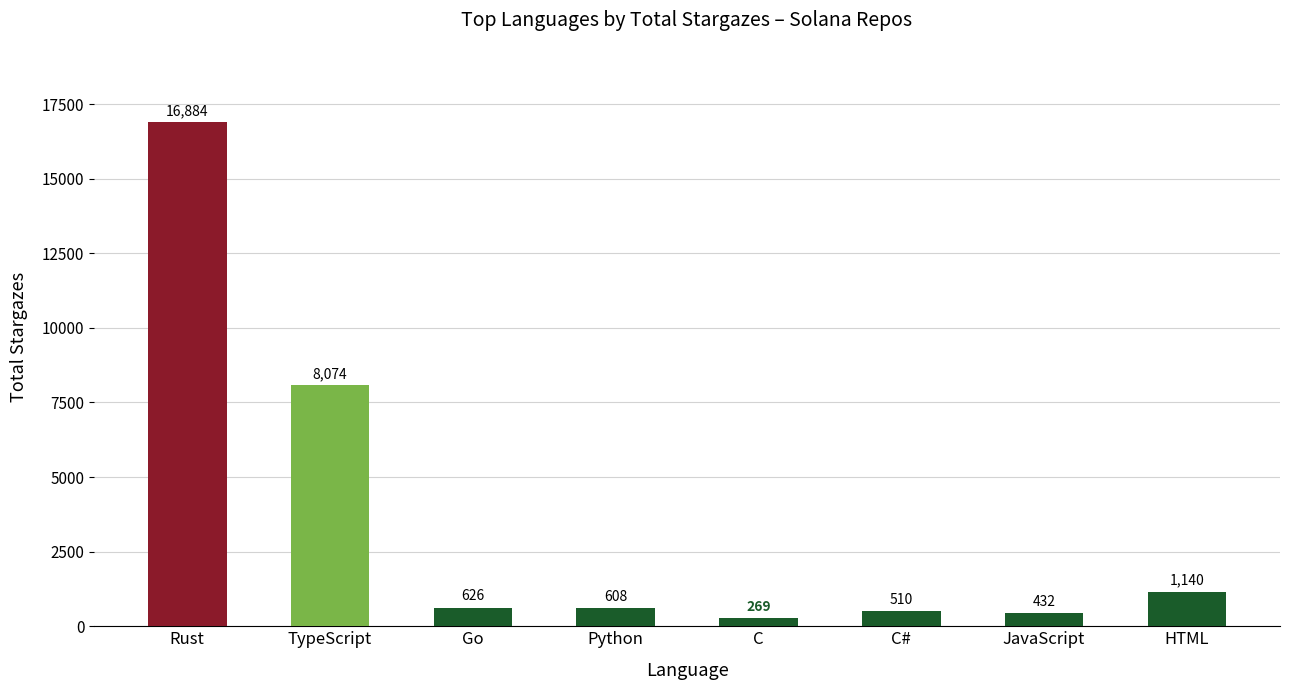

What is the ratio of the value at Rust to the value at TypeScript?

2.1